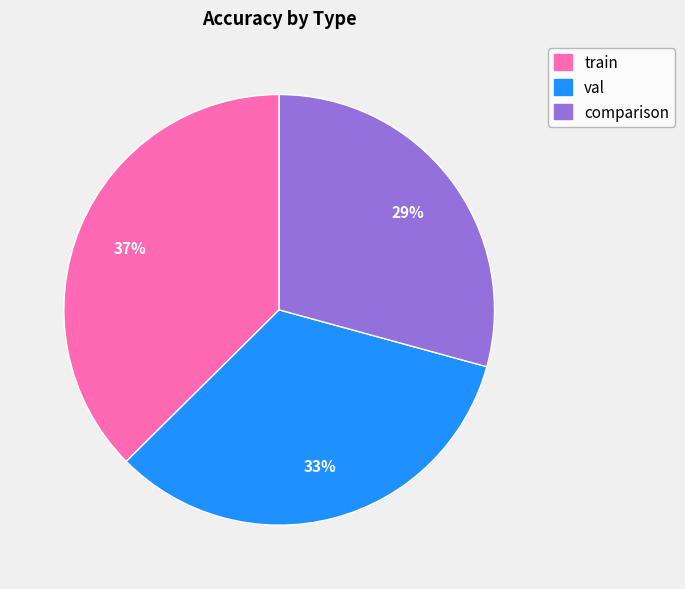

Which category has the biggest portion of the pie?

train